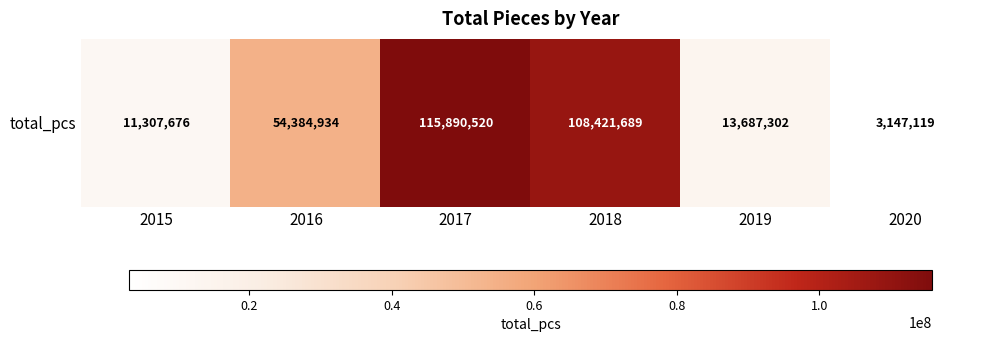

What is the smallest value displayed?

3147119